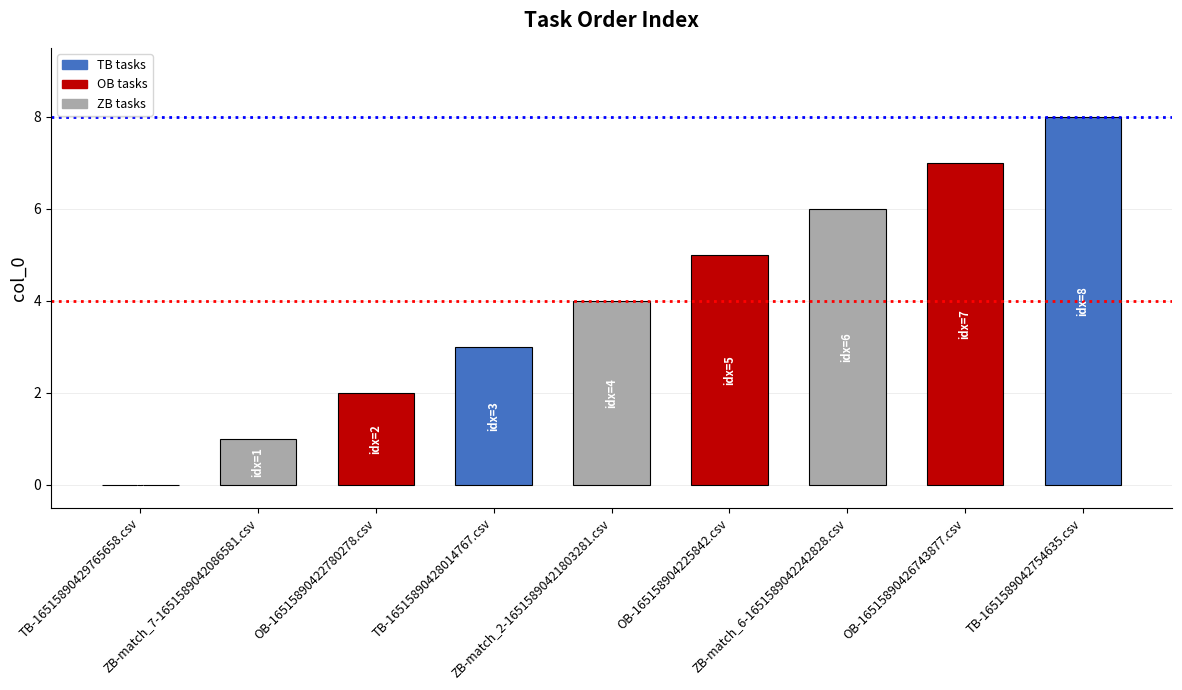

Are the bars horizontal?

No